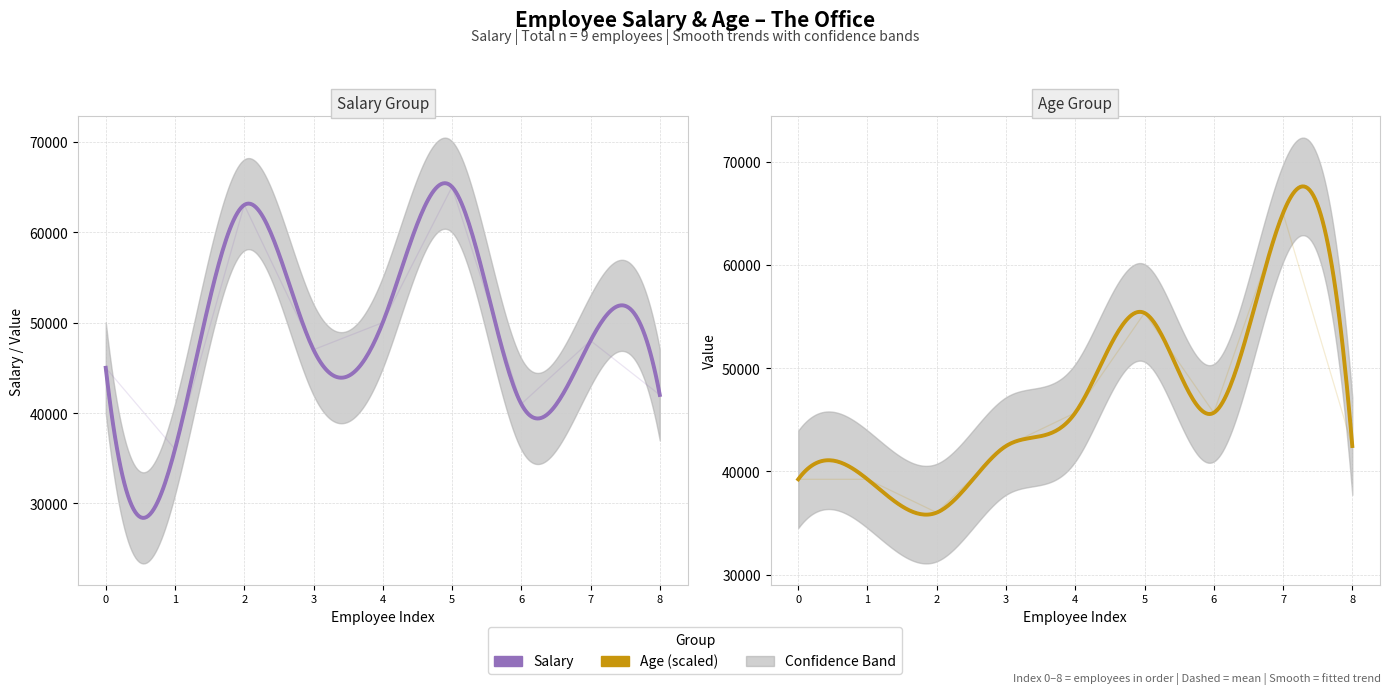

How many lines are shown in the chart?

2